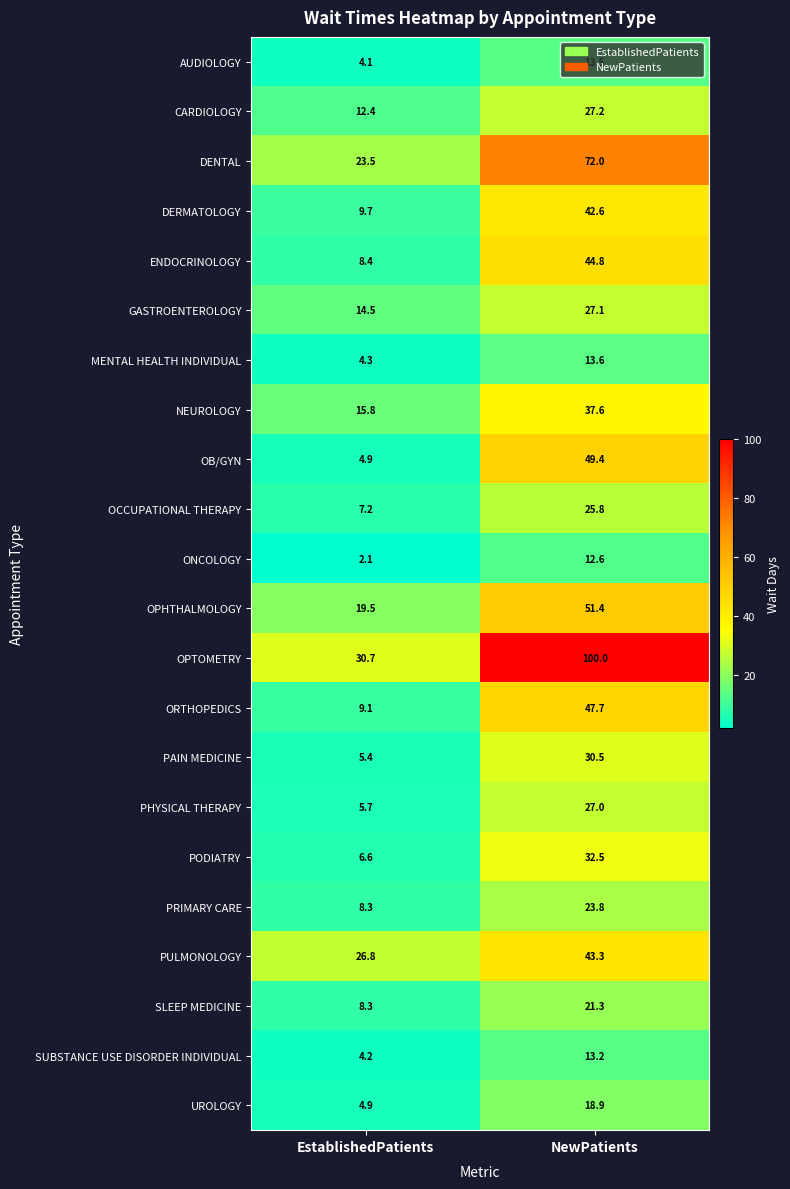

The value of ORTHOPEDICS at EstablishedPatients is 9.1. True or false?

True